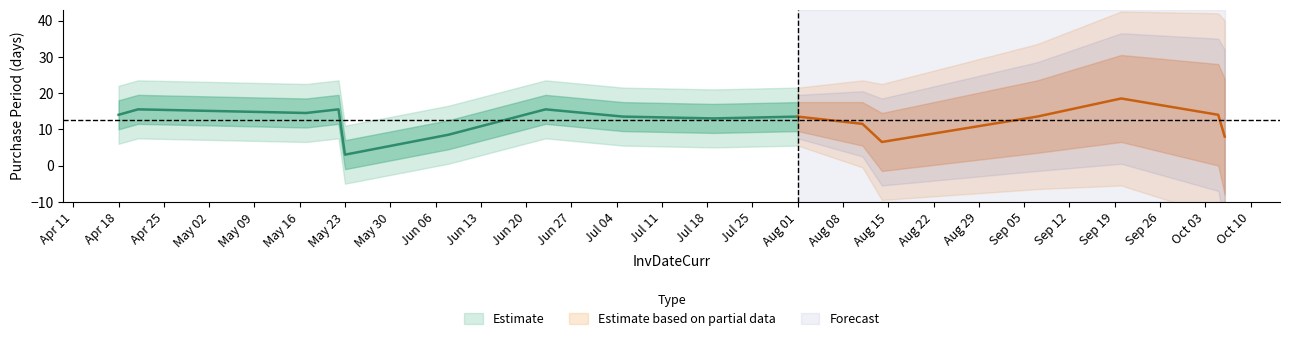

How many points are higher than both their immediate neighbors (excluding endpoints)?

5